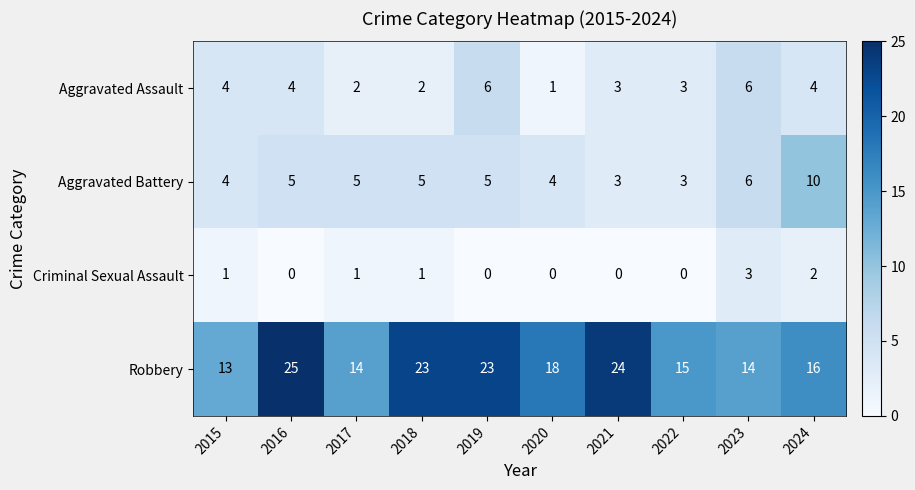

What is the highest value of the Aggravated Assault series?

6